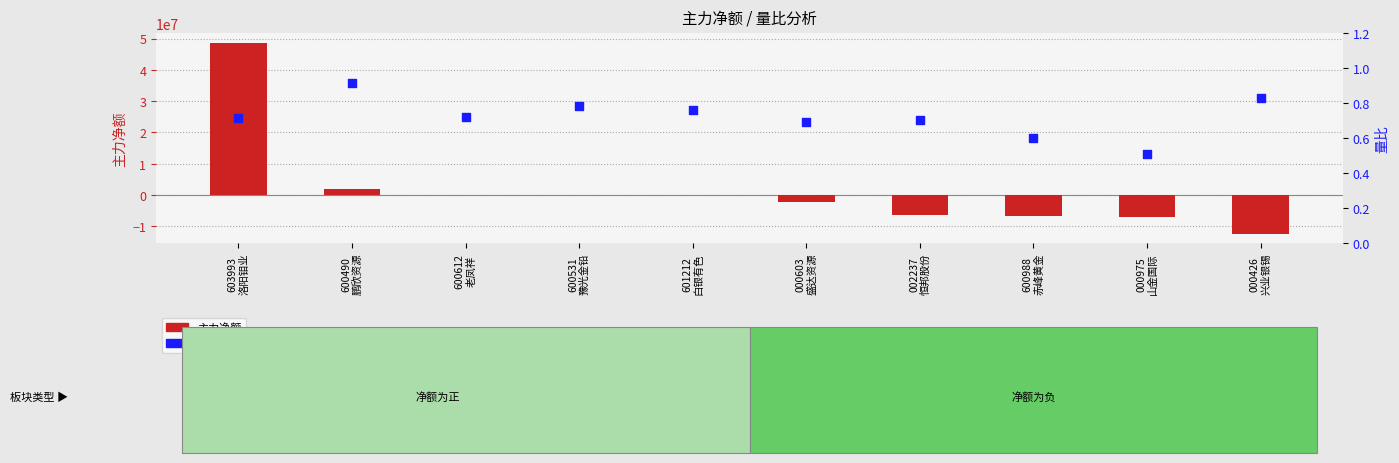

Which series contains the lowest Y value?

主力净额